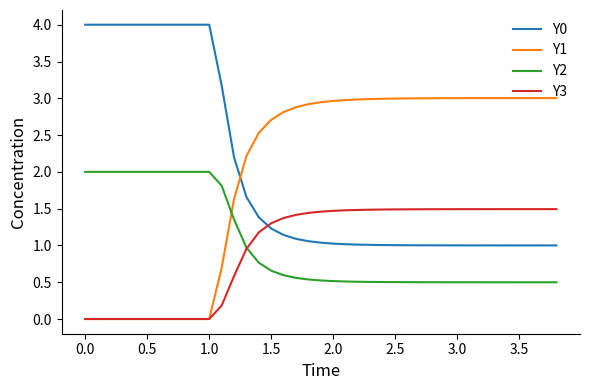

True or false: Y0 and Y2 cross at least once.

False